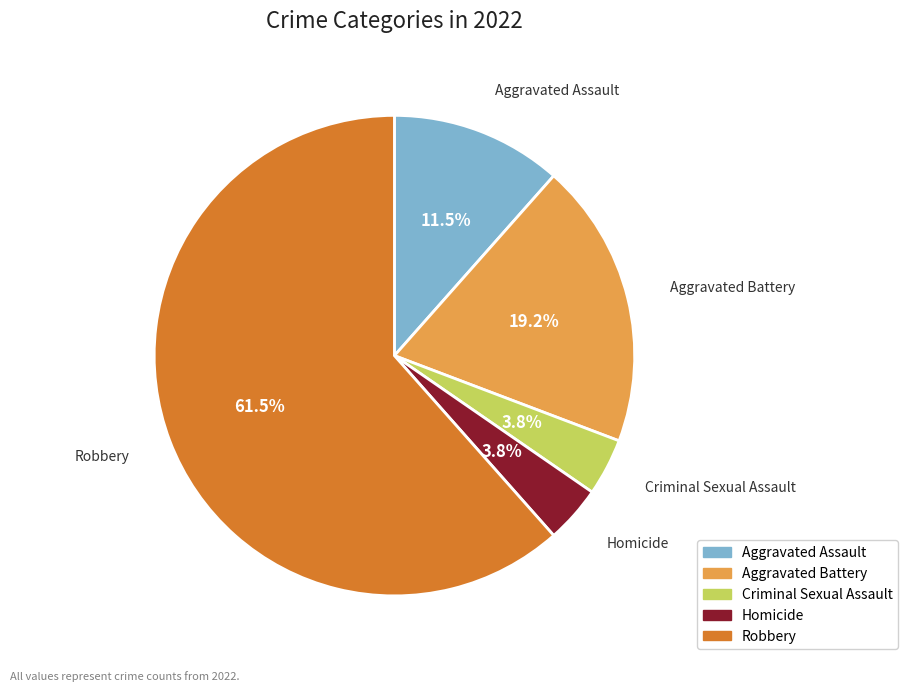

Which category has the biggest portion of the pie?

Robbery